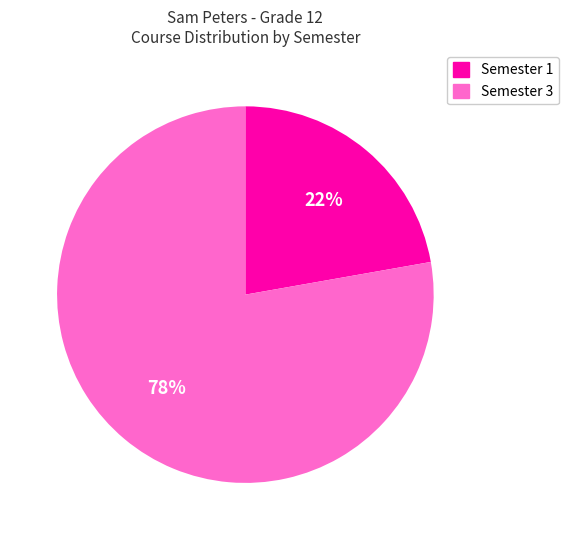

Which slice is the largest?

Semester 3